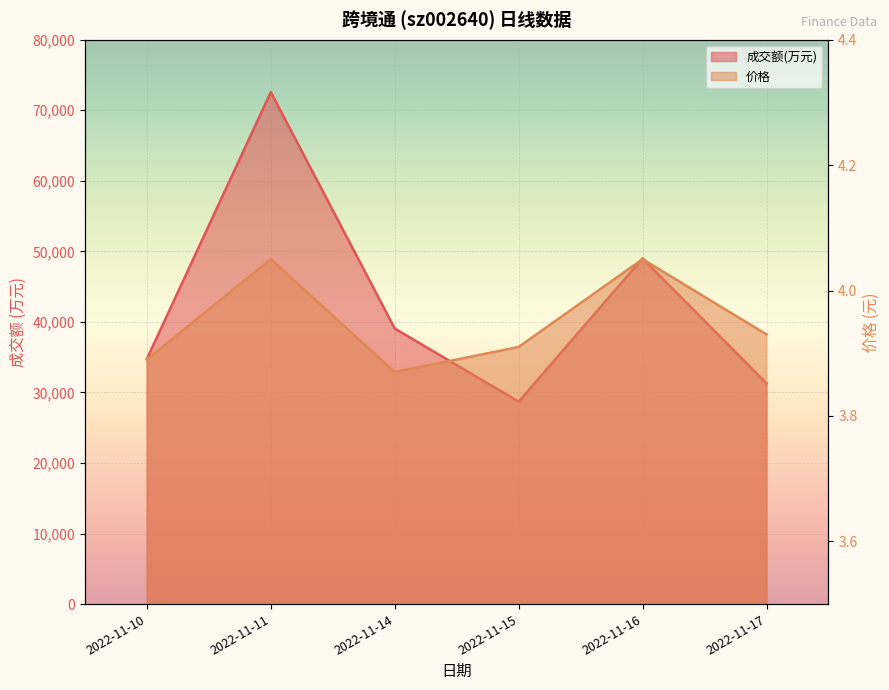

What is the difference between the 成交额(万元) values at 2022-11-16 and 2022-11-11?

23575.0